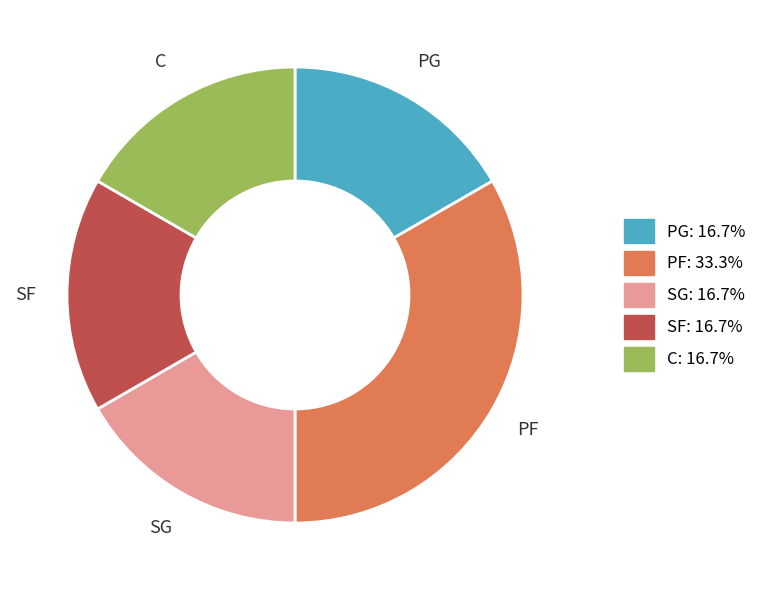

The SG slice represents 17% of the pie. True or false?

True